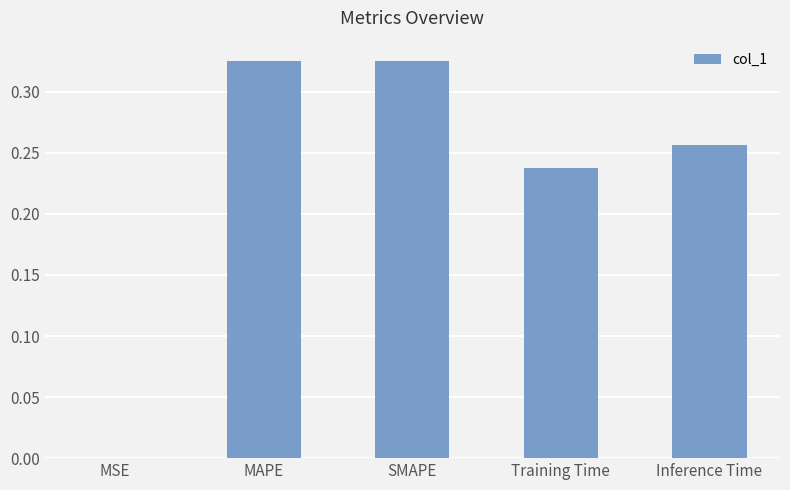

Are the bars horizontal?

No